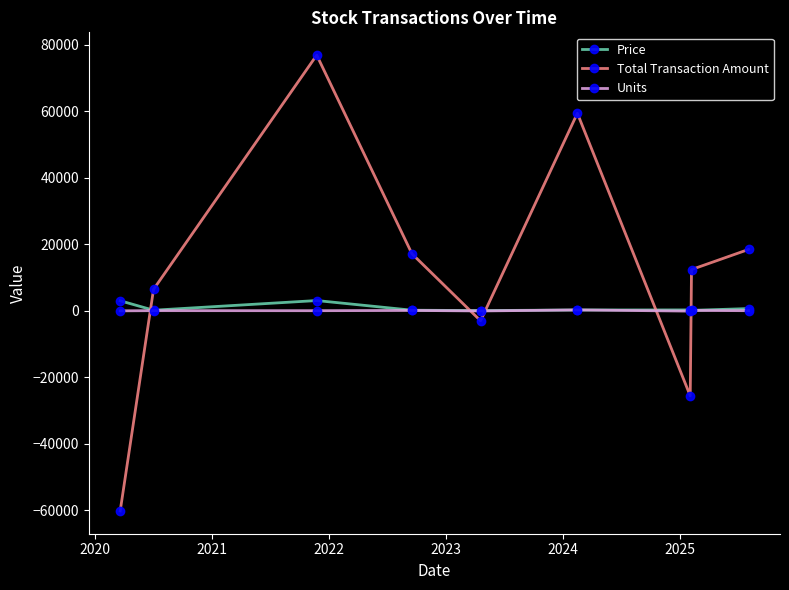

Which series has the largest range (max minus min)?

Total Transaction Amount